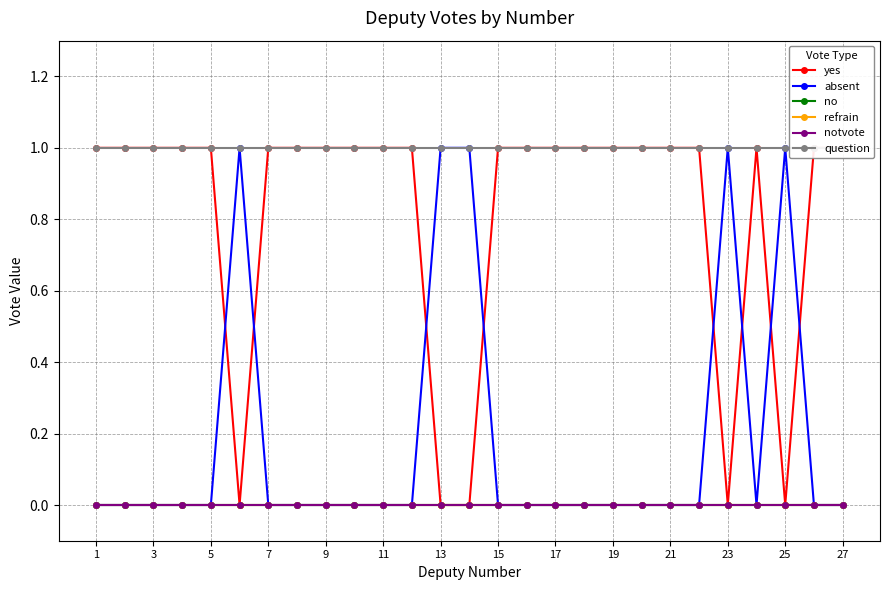

Which series has the widest spread of values?

yes